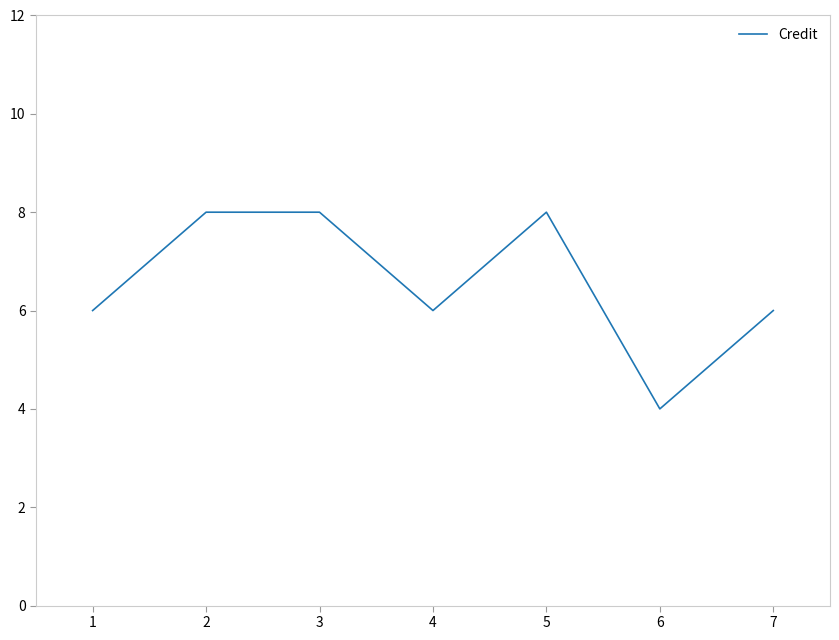

Does the chart have visible grid lines?

No